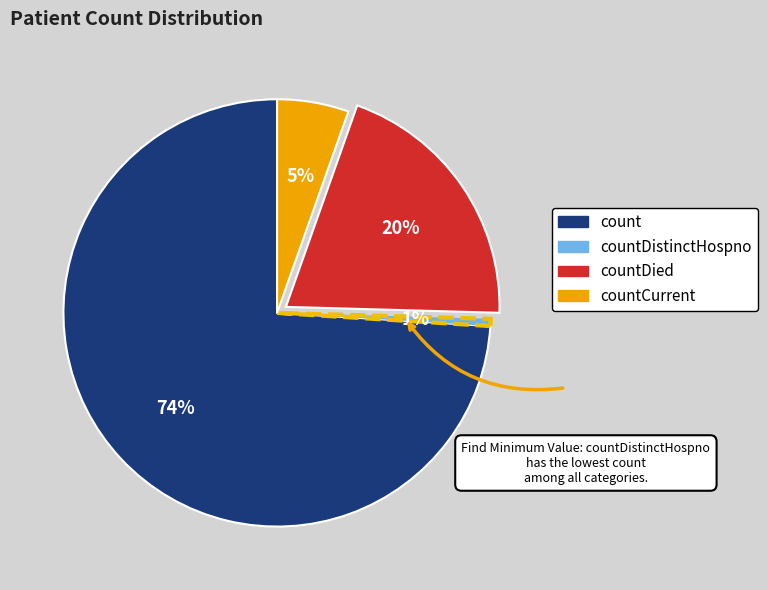

To the nearest percent, what is the difference between the largest and smallest slice percentages?

73%